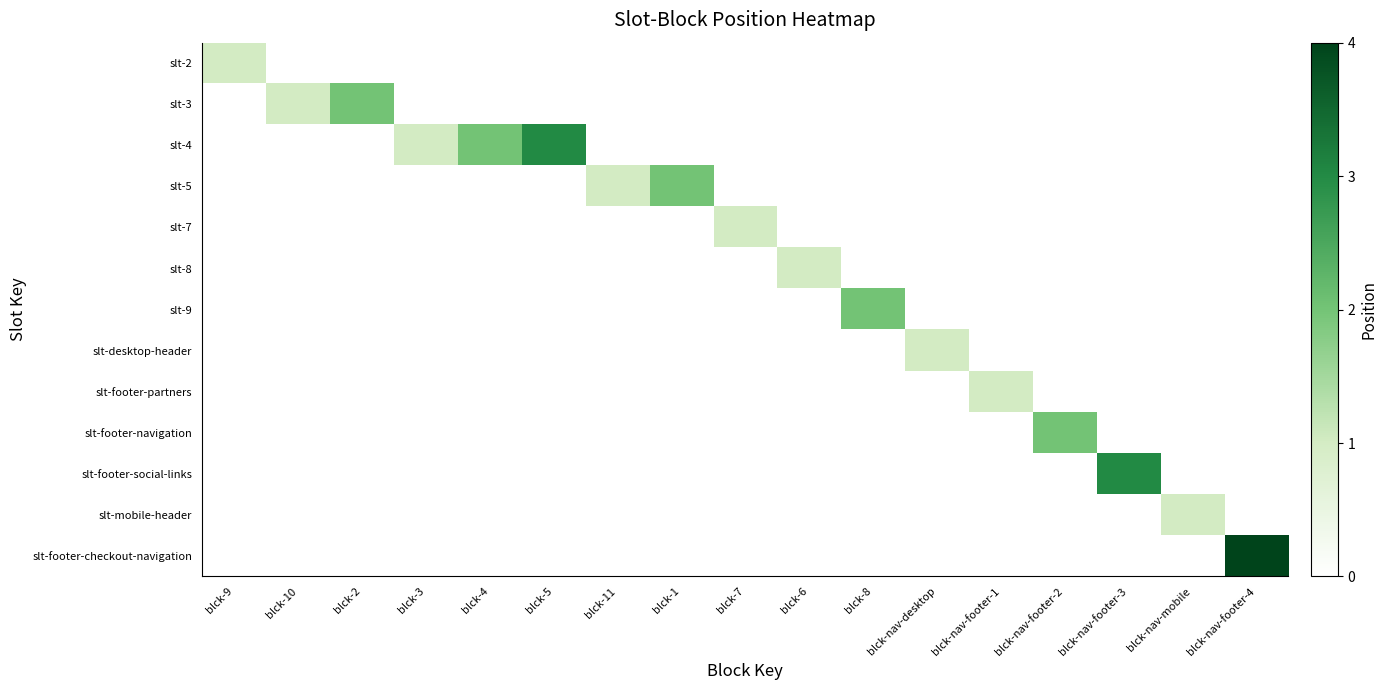

At which category is the sum across all series the highest?

blck-nav-footer-4